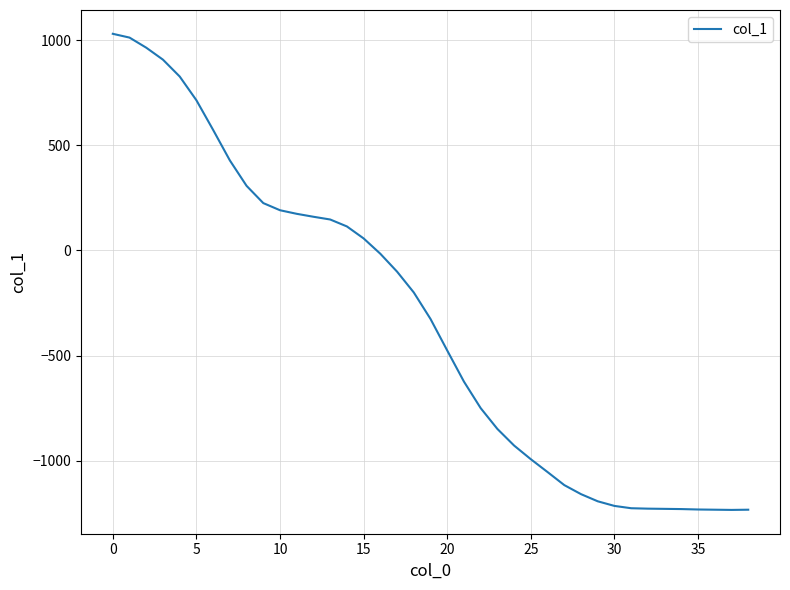

What is the difference between the maximum and minimum values?

2264